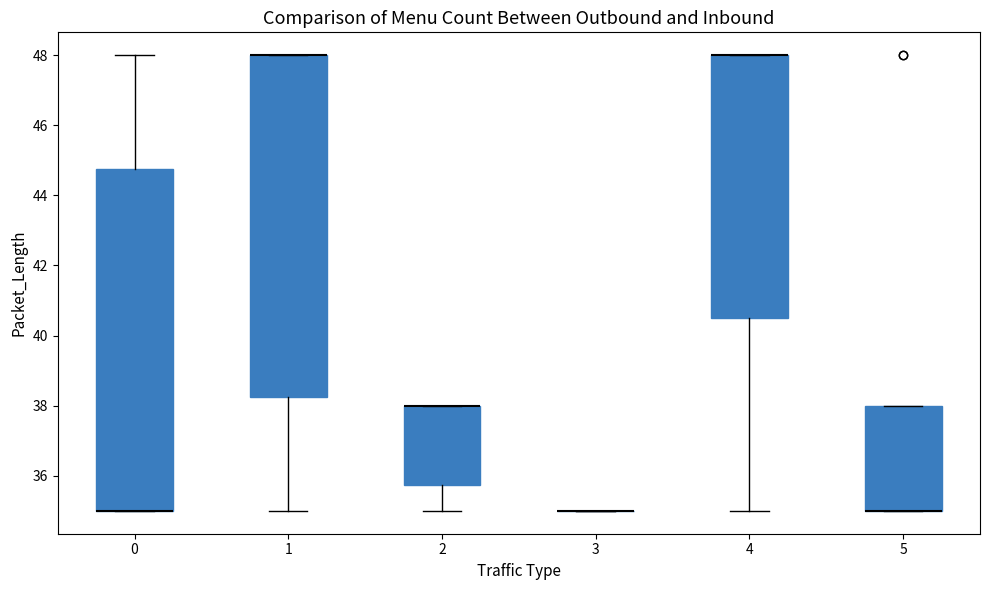

Where is the upper edge of the box at x = 2 on the y-axis? The values are not printed on the chart, so give them approximately, as read against the axis.

38.0